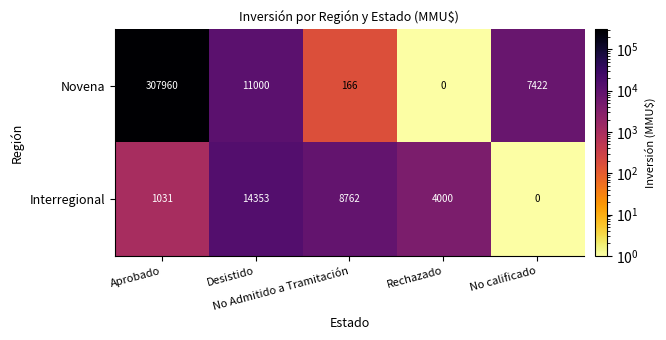

Rank the series by their average value, from lowest to highest.

Interregional, Novena